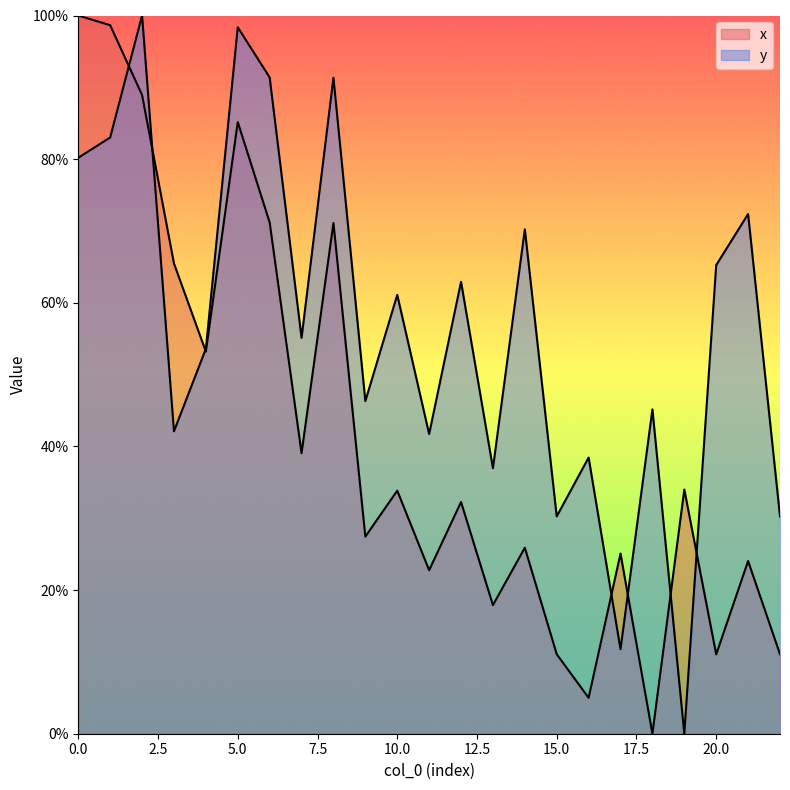

At how many categories does at least one series exceed 89?

6